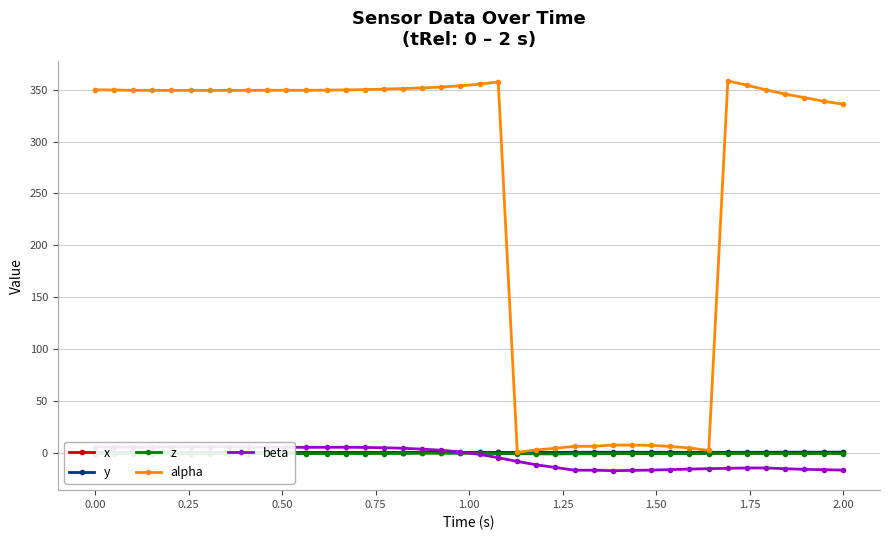

True or false: x has more than 2 points higher than both neighbors.

True